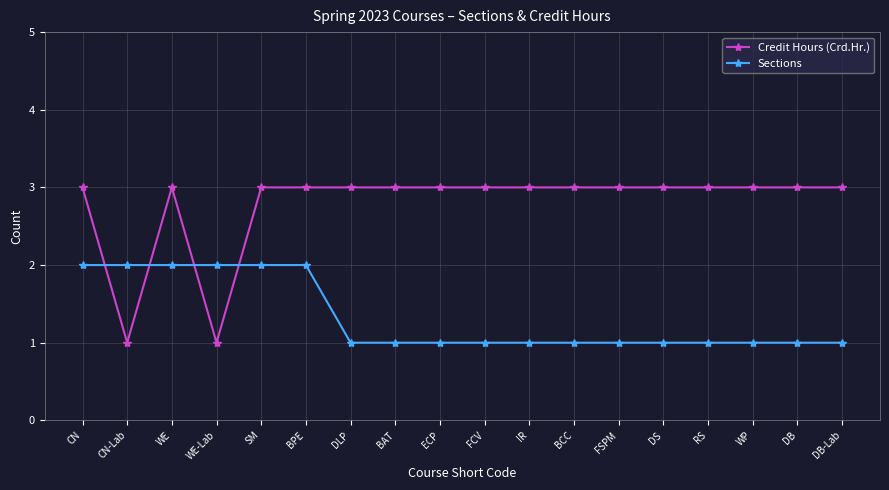

Between which two adjacent categories do Credit Hours (Crd.Hr.) and Sections first intersect?

CN and CN-Lab